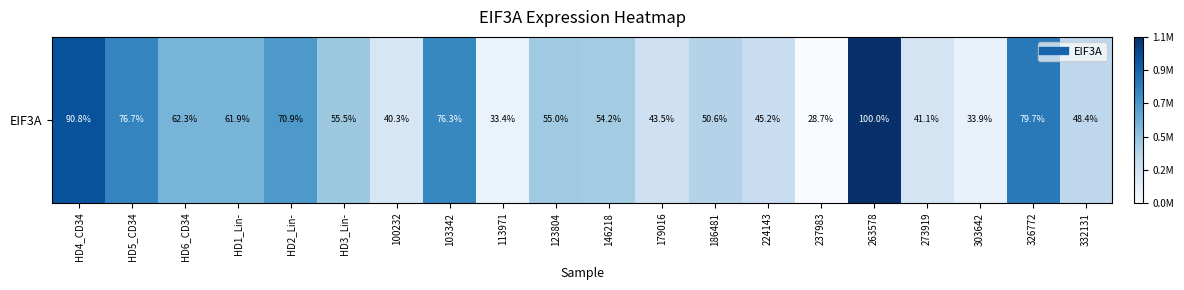

What is the sum of the values at 237983 and 123804?

0.4